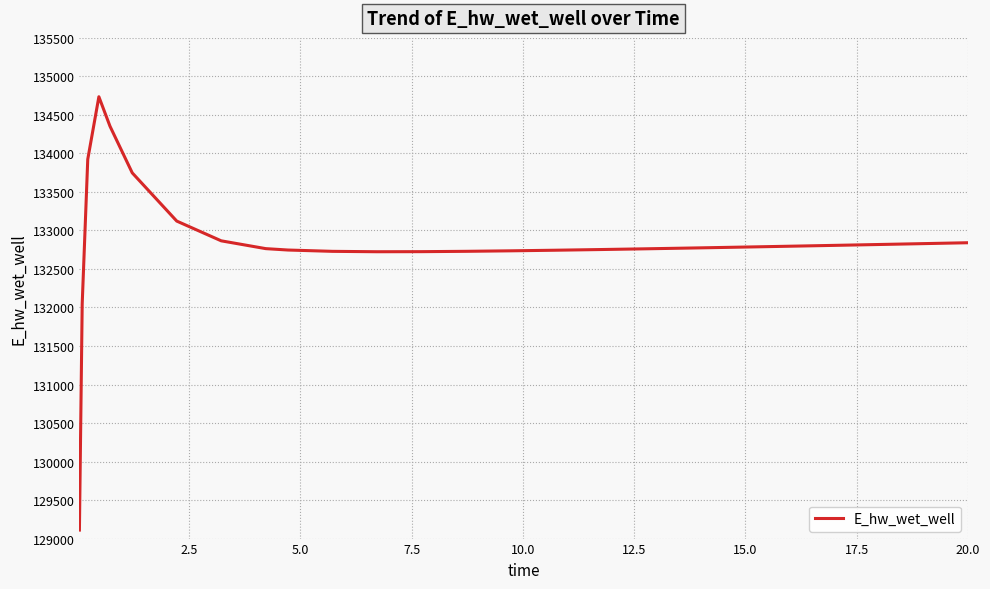

What is the greatest value displayed?

134735.9